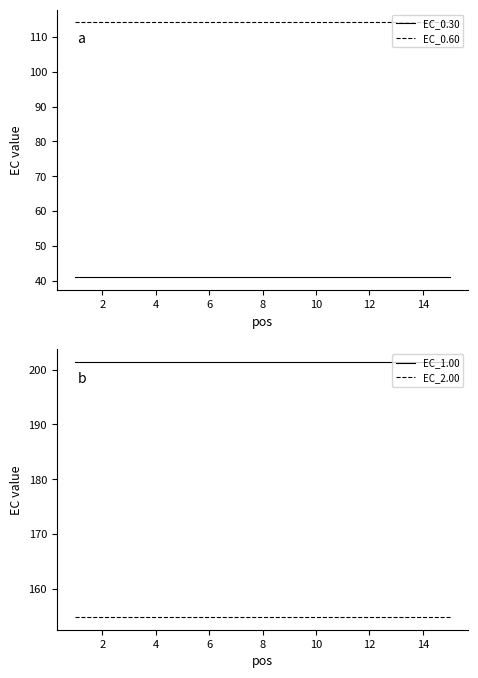

The value of EC_1.00 at 4 is 201.4. True or false?

True